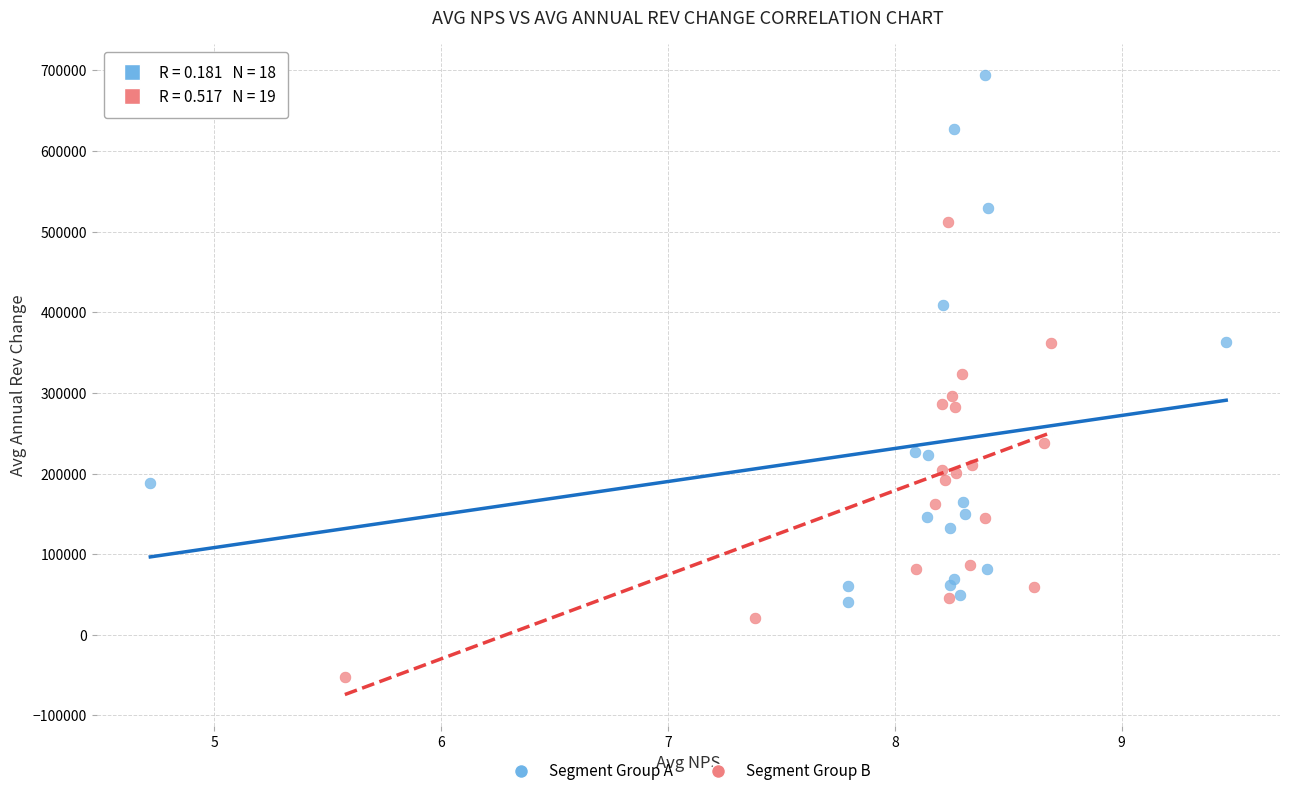

Which series has the largest Y range (max minus min)?

Segment Group A